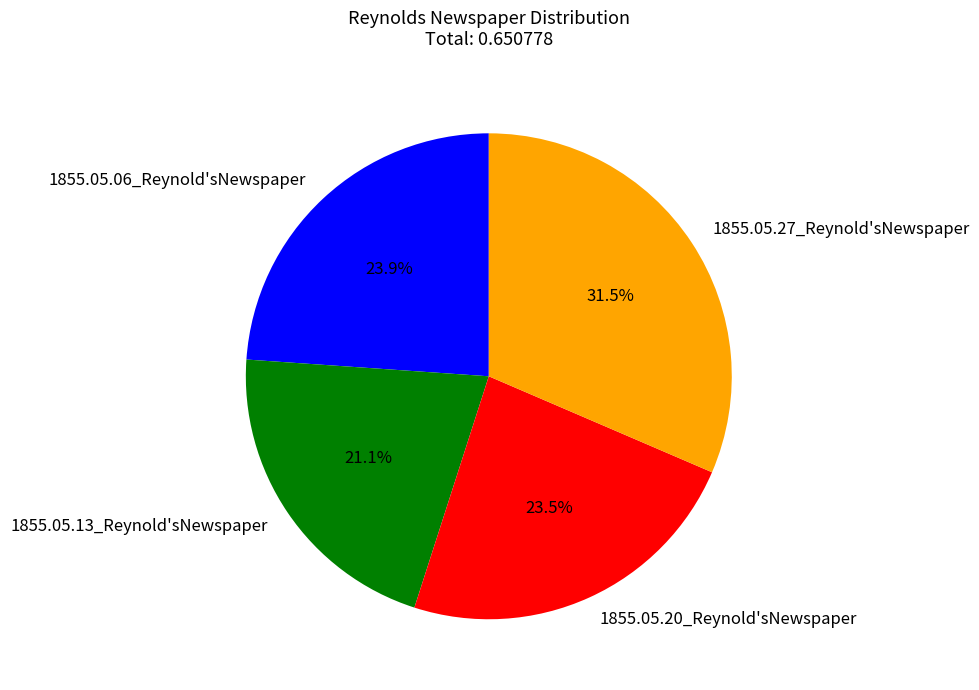

Is the sum of 1855.05.20_Reynold'sNewspaper and 1855.05.06_Reynold'sNewspaper greater than half?

No